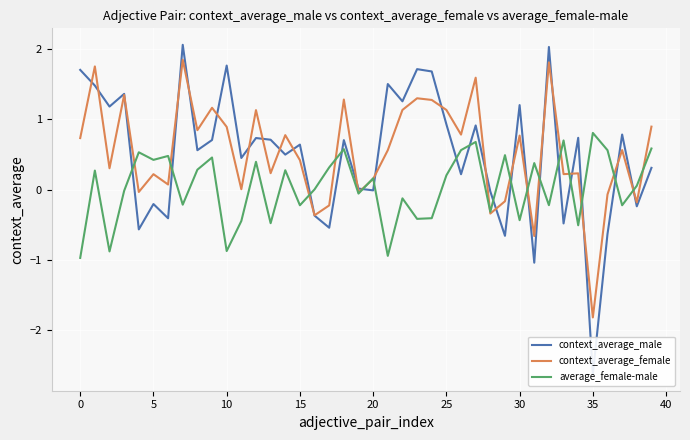

How many intersections are there between context_average_female and context_average_male?

25